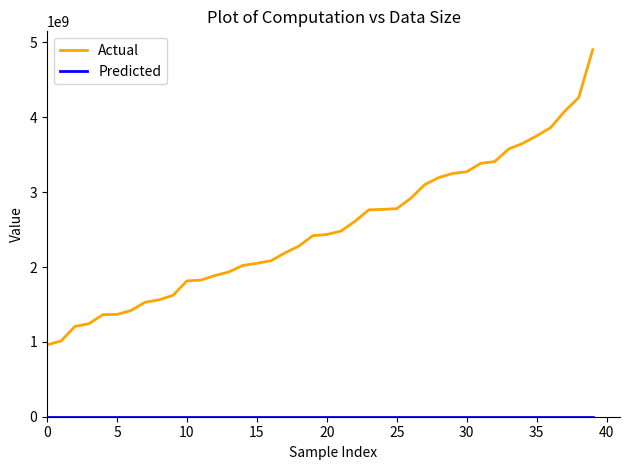

What is the difference between the maximum and minimum values in the Actual series?

3943163349.2